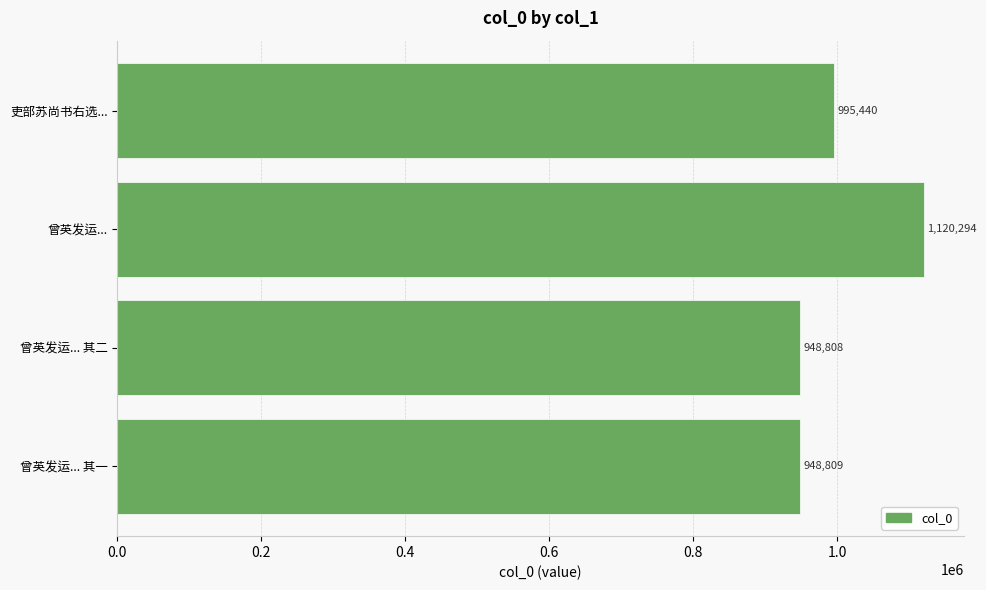

How many bars are there in total?

4